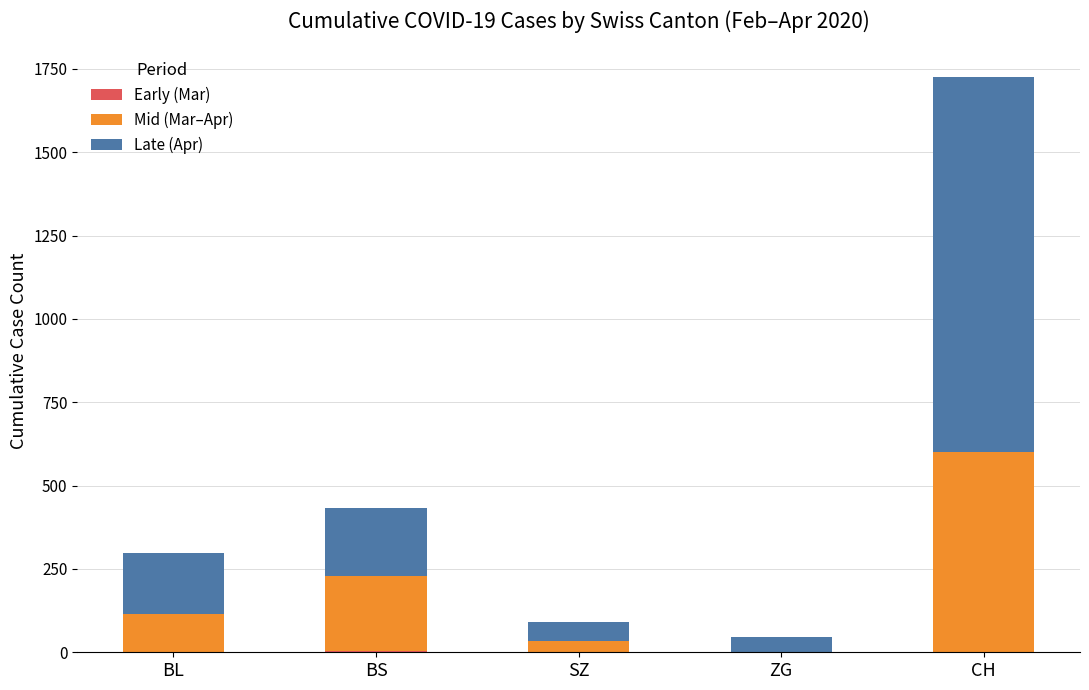

What is the total value across all series at SZ?

92